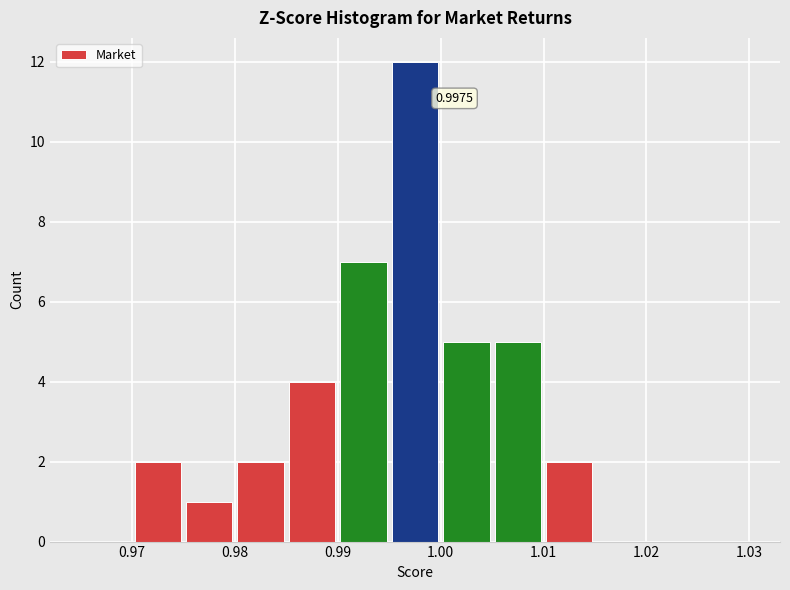

Over which range of the x-axis is the bar tallest?

0.995 to 1.000